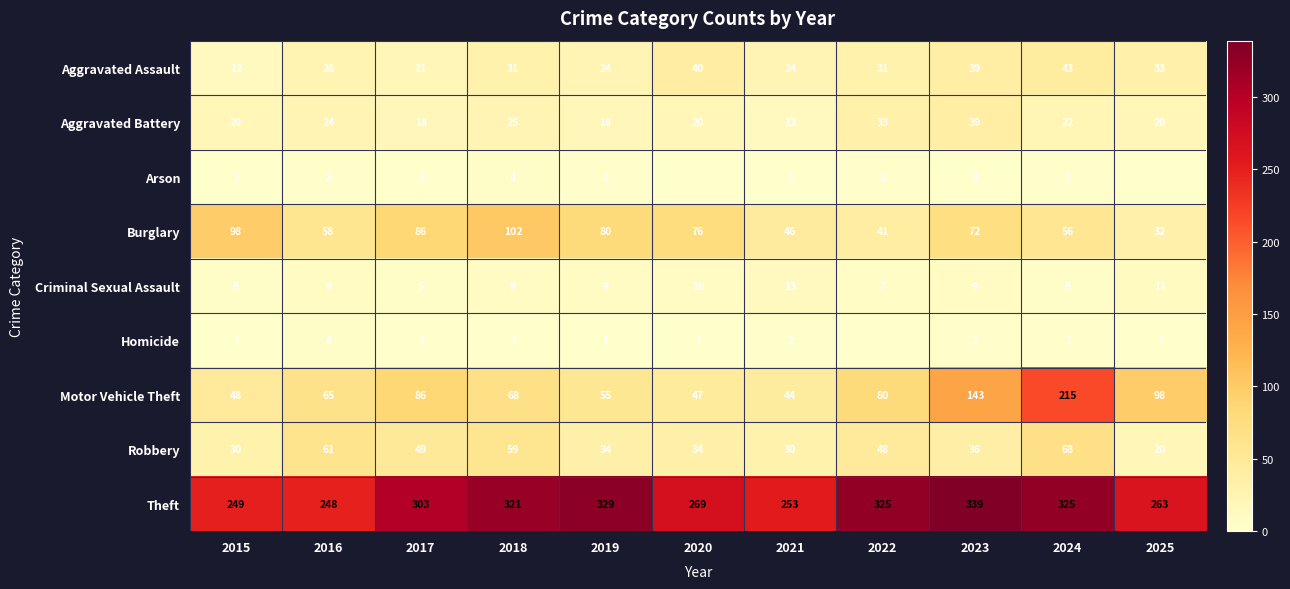

Which category has the highest value across all series?

2023